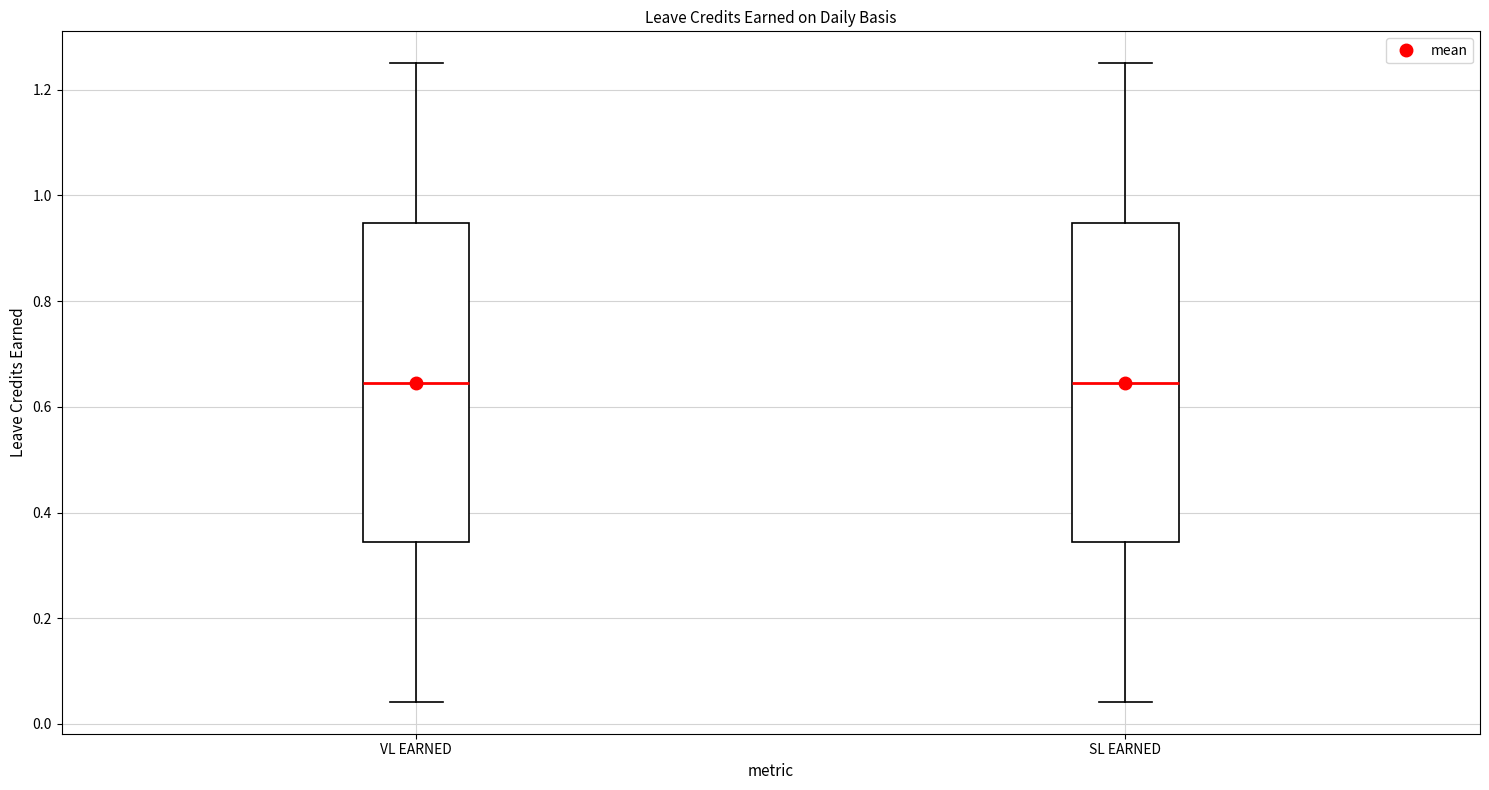

Reading left to right, transcribe this box plot: for each box, give where its median line is, the range the box spans, and where its two whiskers end, as read against the y-axis. The values are not printed on the chart, so give them approximately, as read against the axis.

VL EARNED: median 0.64, box 0.34 to 0.94, whiskers 0.04 to 1.26
SL EARNED: median 0.64, box 0.34 to 0.94, whiskers 0.04 to 1.26